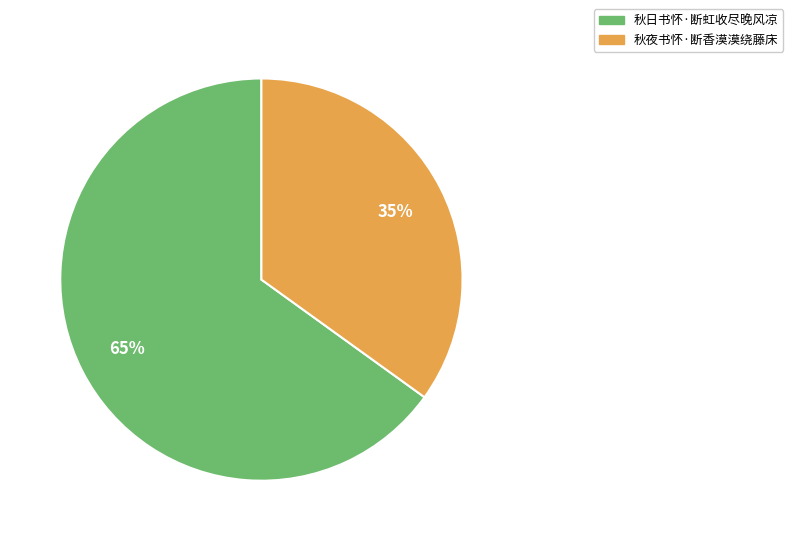

To the nearest percent, what percentage of the pie is 秋日书怀·断虹收尽晚风凉?

65%